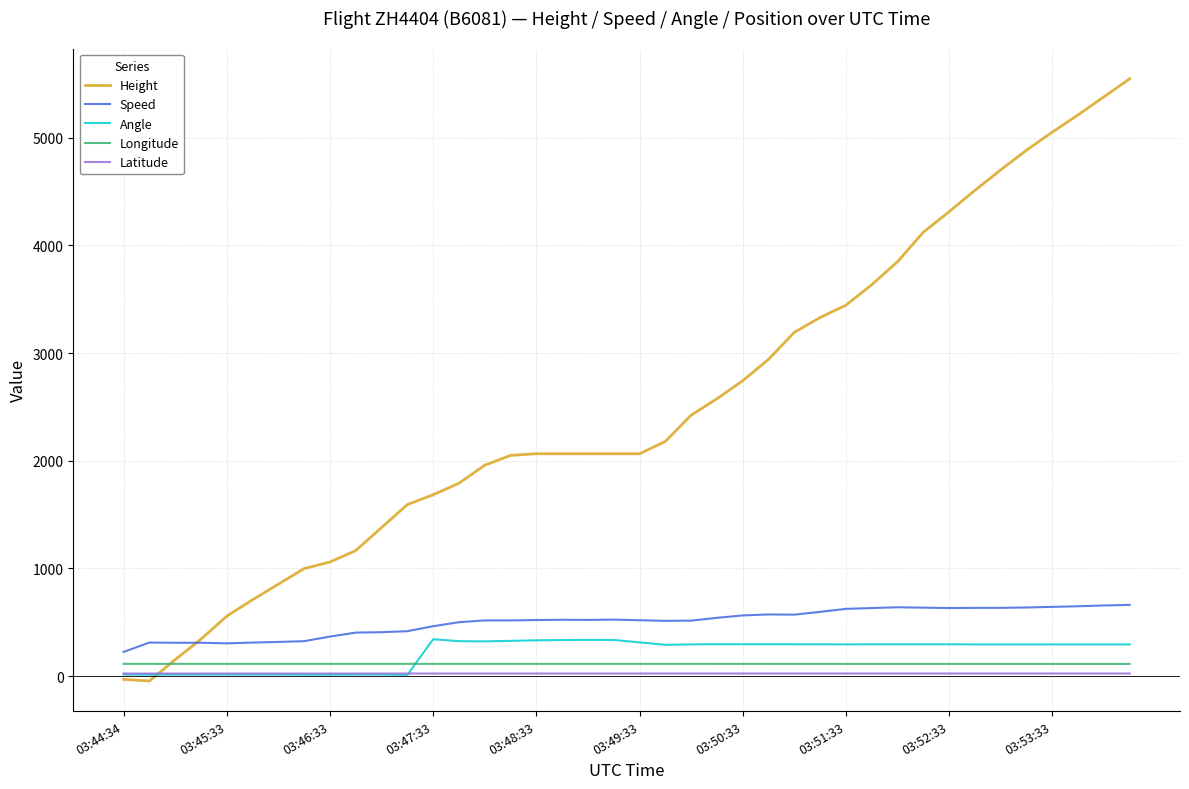

Which series has the widest spread of values?

Height